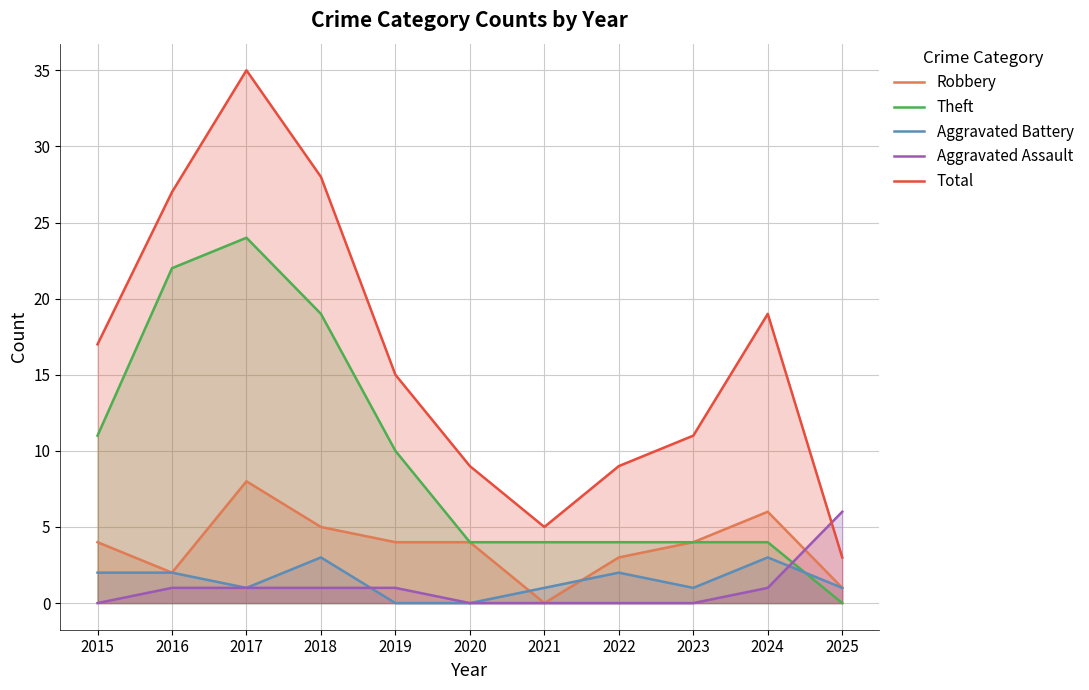

Where do Total and Aggravated Assault first cross each other?

2024 and 2025